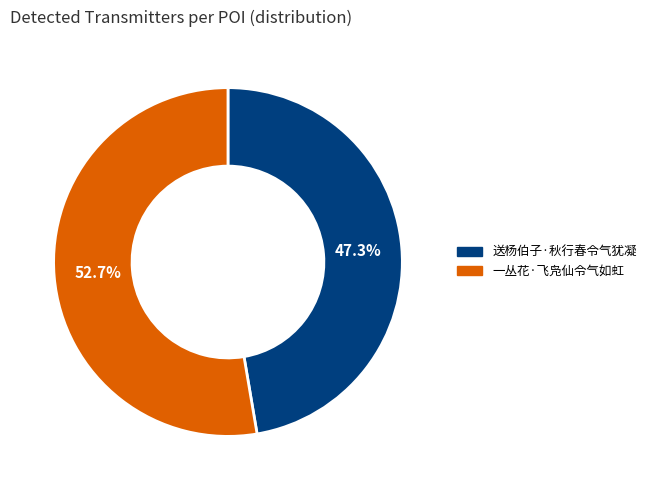

What percentage do 一丛花·飞凫仙令气如虹 and 送杨伯子·秋行春令气犹凝 together represent?

100.0%